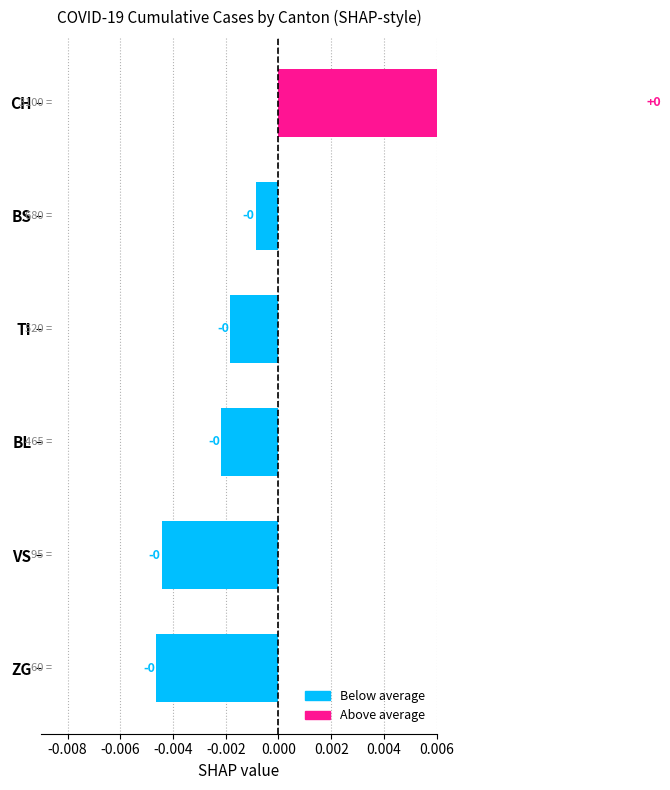

Are the bars grouped side by side (vs. stacked)?

No